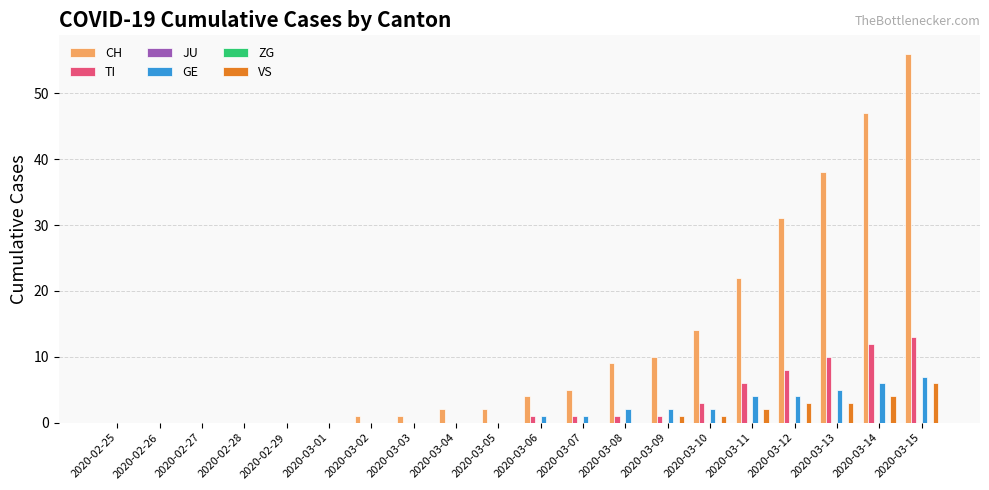

What is the difference between the maximum and minimum values in the TI series?

13